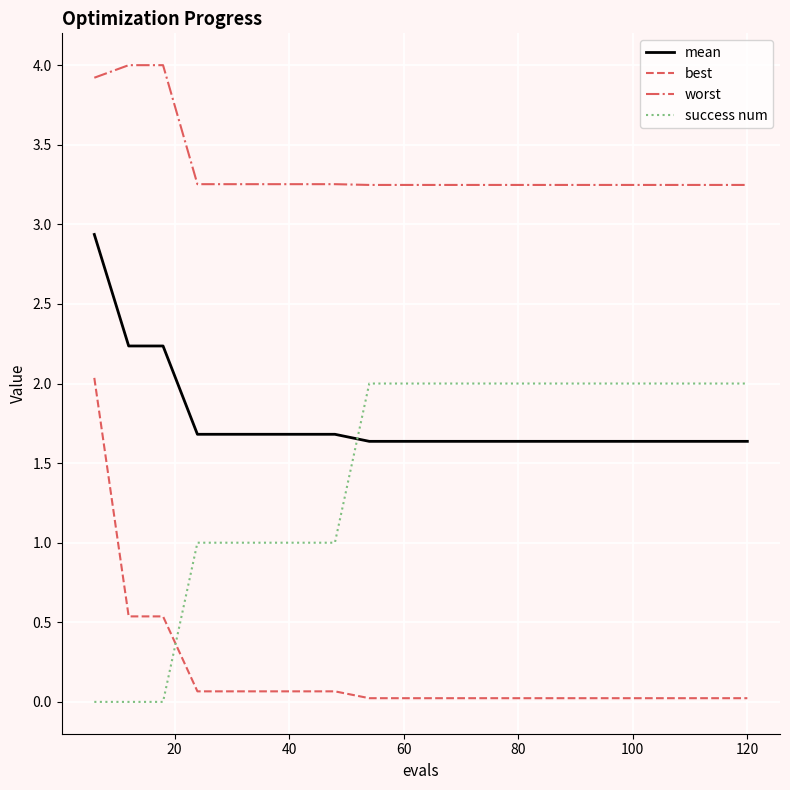

After their last crossing, which series has the higher values: success num or best?

success num